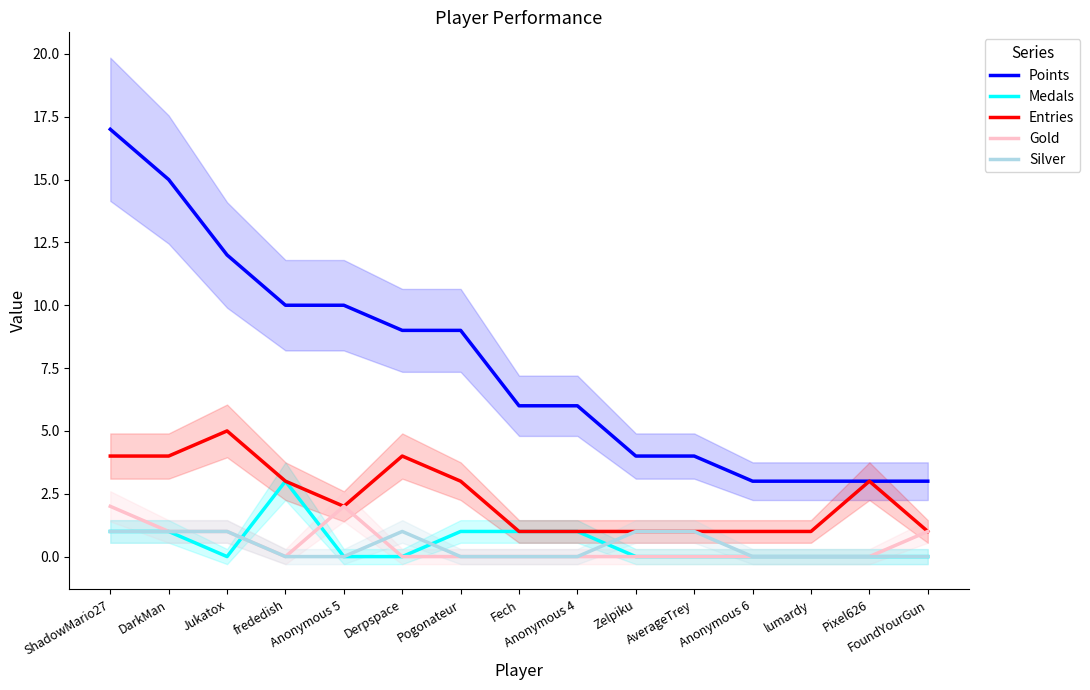

Read the Points value at Zelpiku.

4